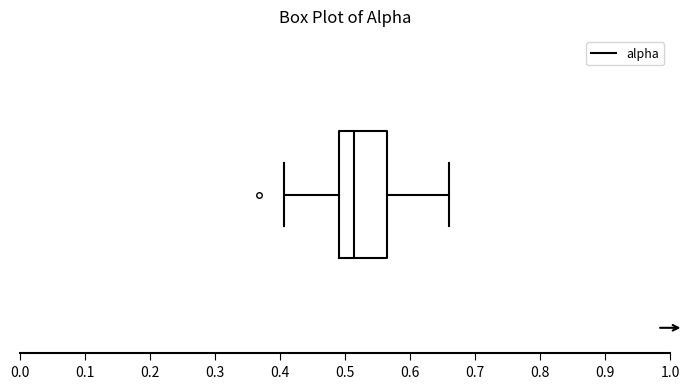

Transcribe this box plot: give where the median line is, the range the box spans, and where the two whiskers end, as read against the x-axis. The values are not printed on the chart, so give them approximately, as read against the axis.

median 0.51, box 0.49 to 0.56, whiskers 0.41 to 0.66